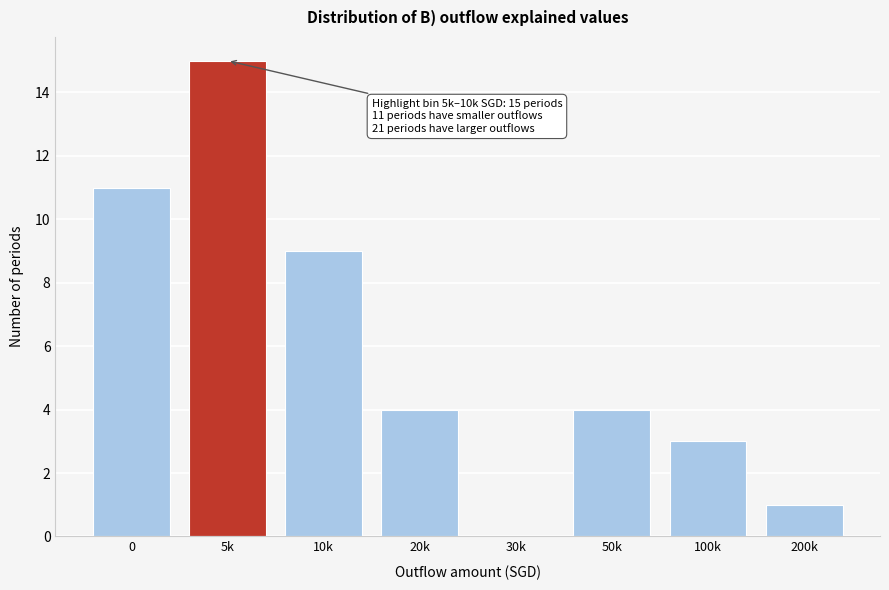

Reading right to left, list all the values displayed in this chart.

200k=1	100k=3	50k=4	30k=0	20k=4	10k=9	5k=15	0=11